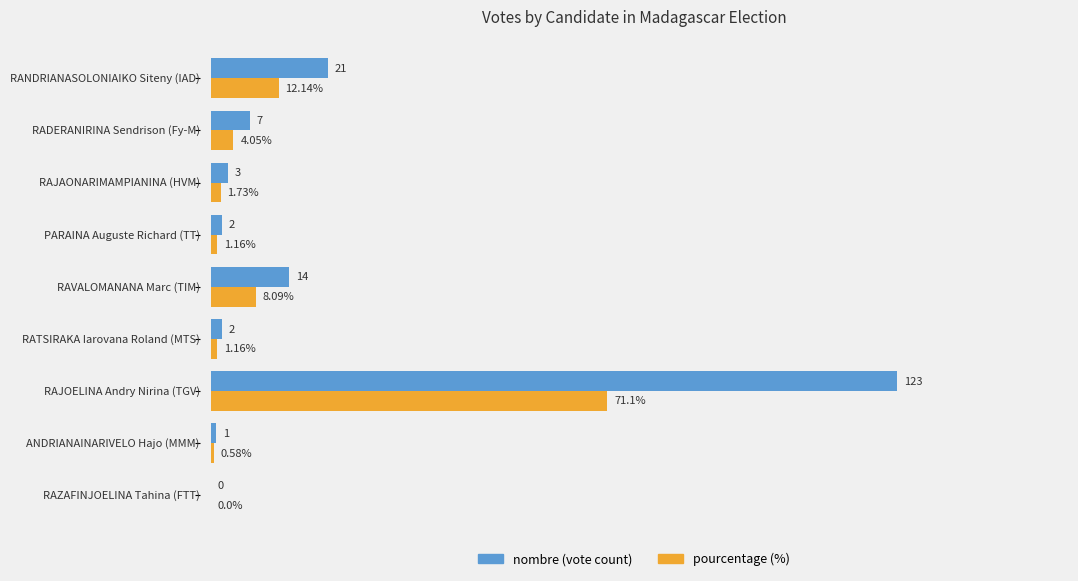

Which series has the largest total across all categories?

nombre (vote count)